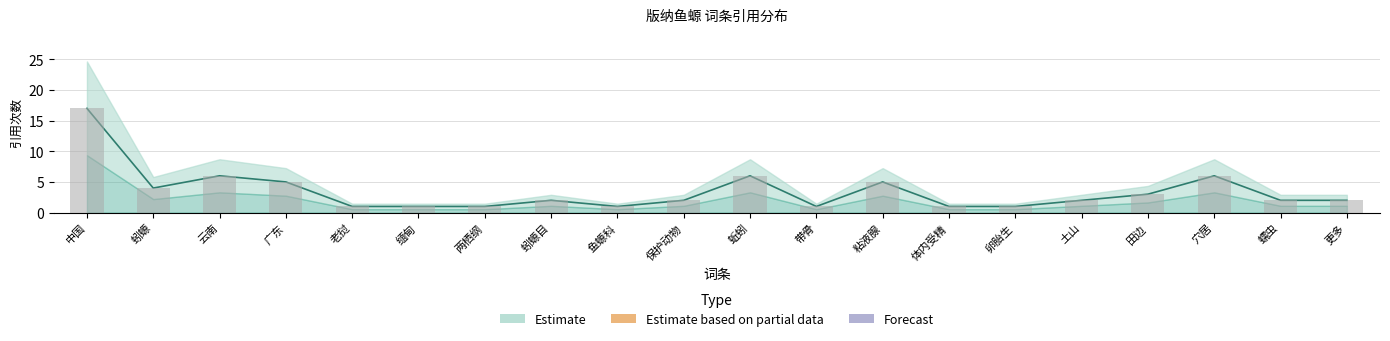

List the labels in order of value, smallest first.

老挝, 缅甸, 两栖纲, 鱼螈科, 带骨, 体内受精, 卵胎生, 蚓螈目, 保护动物, 土山, 蠕虫, 更多, 田边, 蚓螈, 广东, 粘液腺, 云南, 蚯蚓, 穴居, 中国